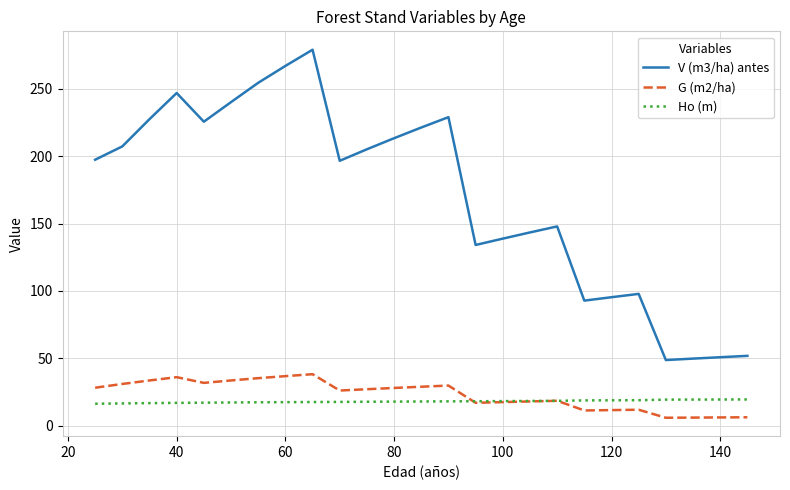

Which series has the largest range (max minus min)?

V (m3/ha) antes